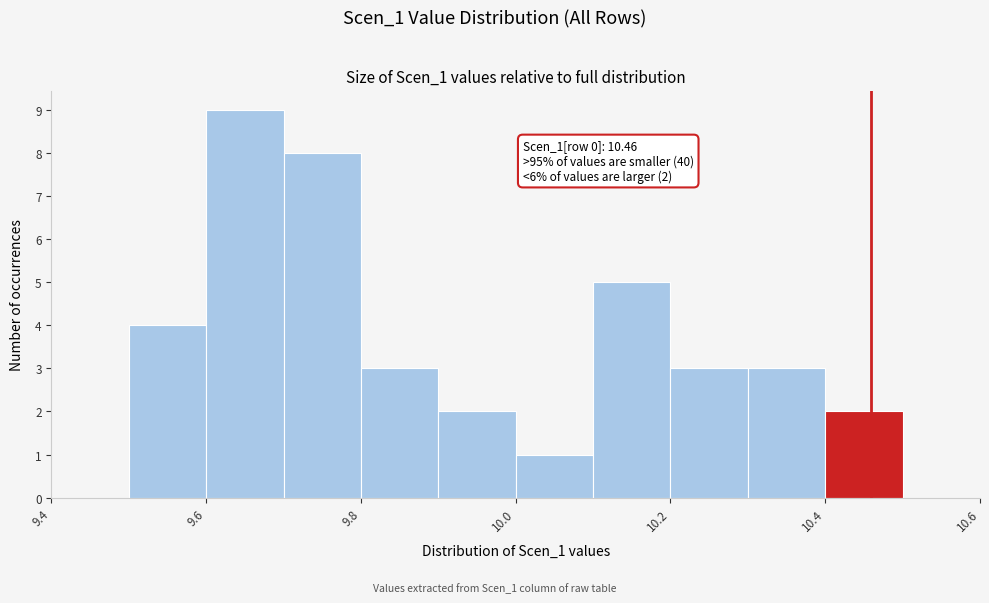

Which range on the x-axis has the tallest bar?

9.6 to 9.7